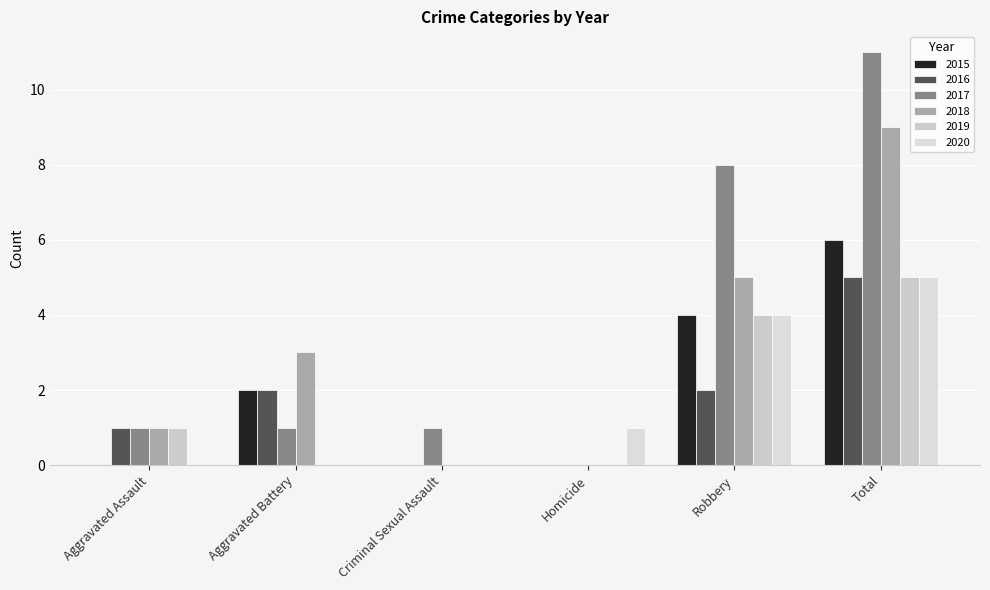

What is the sum of the 2017 values at Homicide and Aggravated Assault?

1